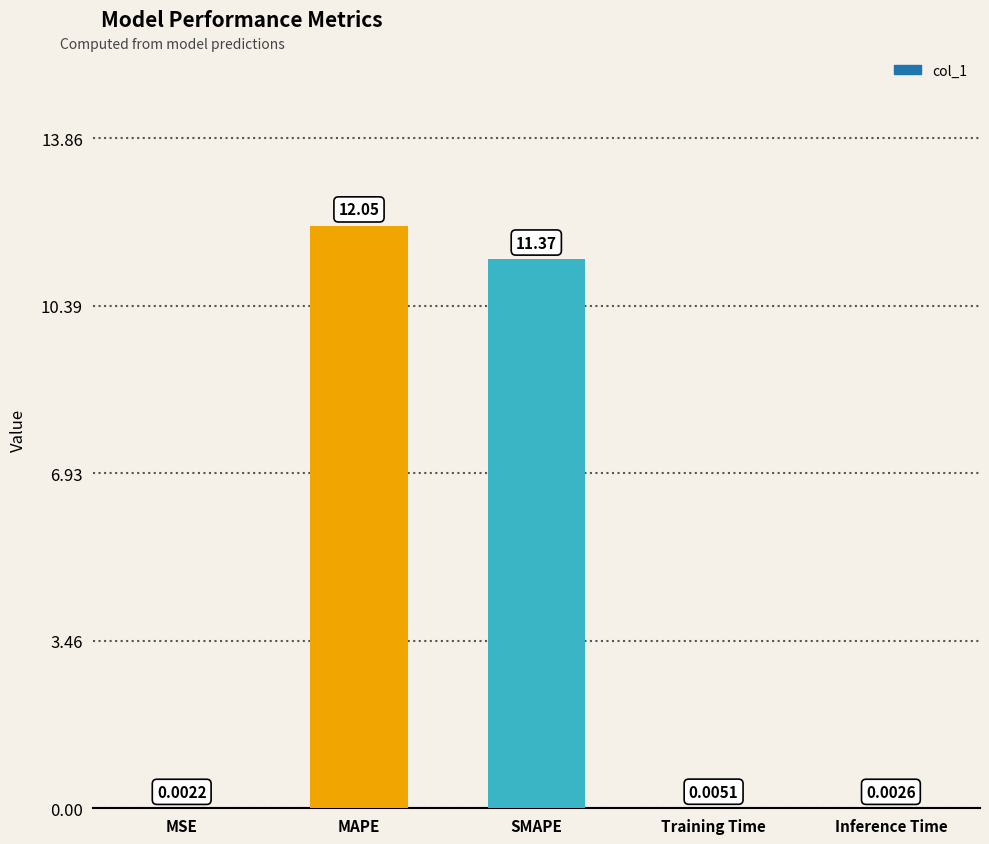

What is the greatest value displayed?

12.1